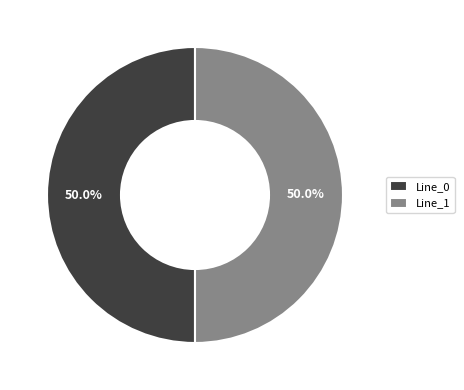

Combined, what portion of the pie is Line_1 and Line_0?

100.0%